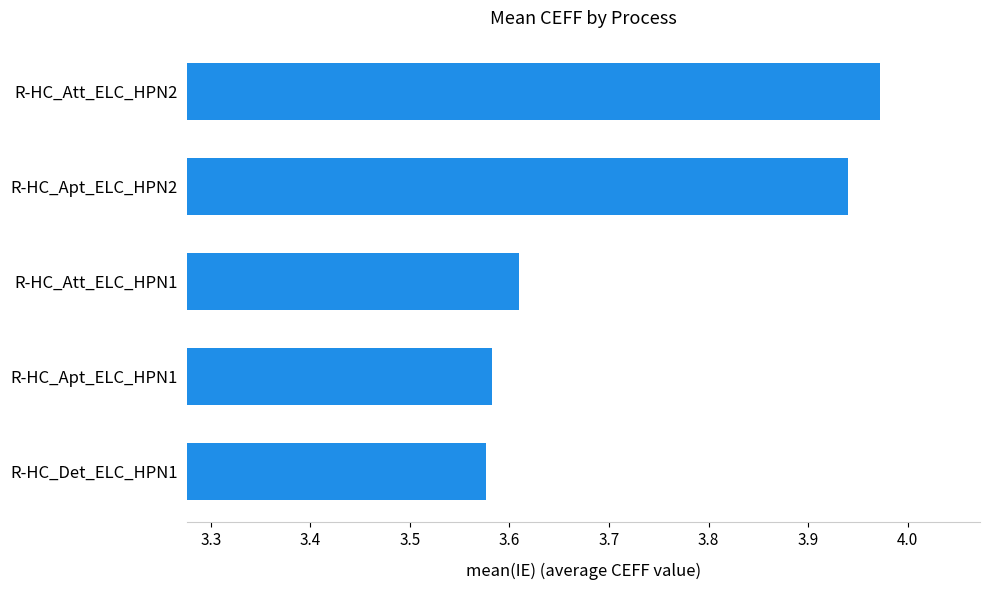

Which label corresponds to the largest value in the chart?

R-HC_Att_ELC_HPN2